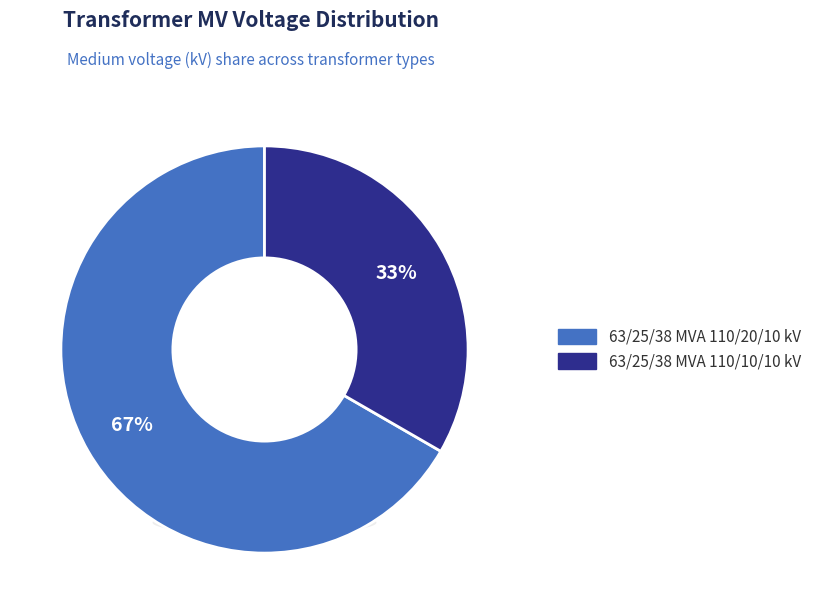

What is the total percentage of 63/25/38 MVA 110/10/10 kV and 63/25/38 MVA 110/20/10 kV?

100.0%